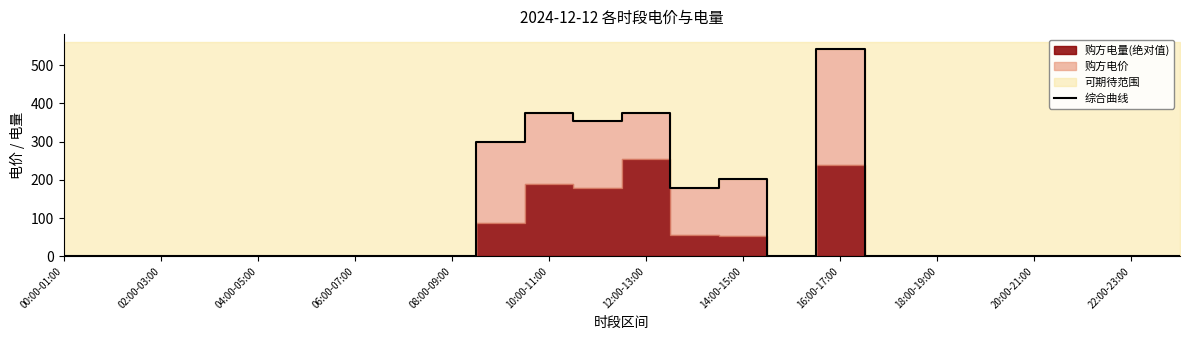

What is the maximum value shown in the chart?

541.1